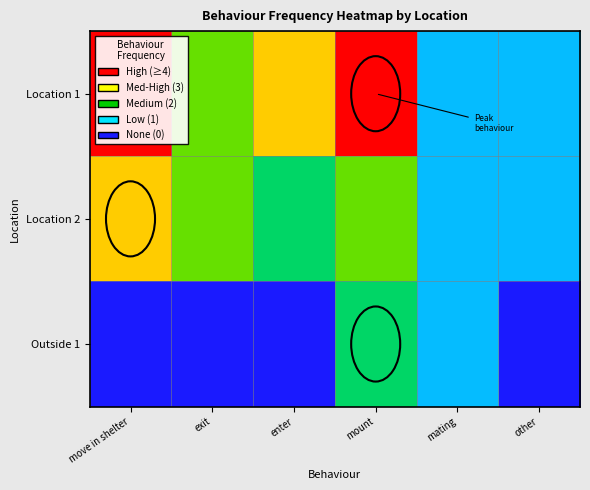

List the series in order of their peak value, highest first.

Location 1, Location 2, Outside 1